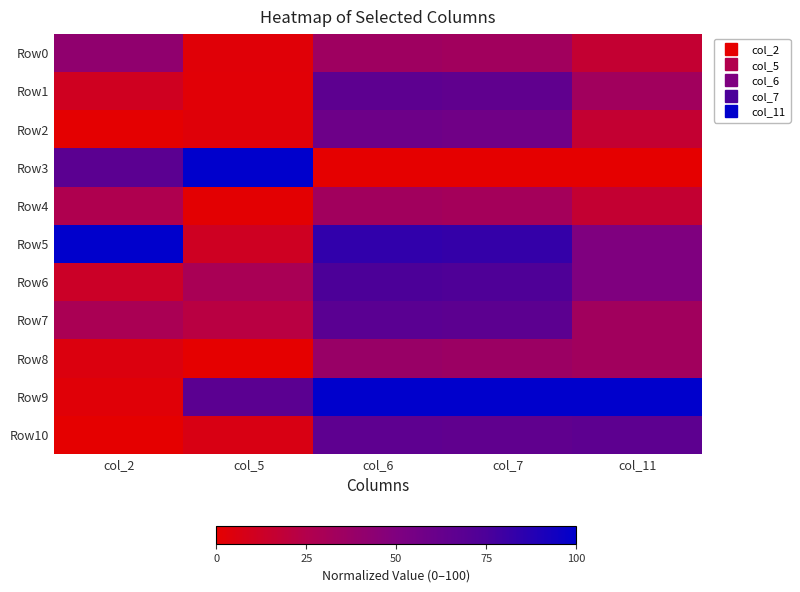

Reading left to right, extract all data points from this chart.

Row0: col_2=41.5	col_5=2.5	col_6=34.9	col_7=33.2	col_11=16.7
Row1: col_2=10.8	col_5=2.1	col_6=66.6	col_7=65.0	col_11=33.3
Row2: col_2=0.7	col_5=2.8	col_6=58.9	col_7=57.2	col_11=16.7
Row3: col_2=67.3	col_5=100.0	col_6=0.0	col_7=0.0	col_11=0.0
Row4: col_2=26.9	col_5=1.0	col_6=33.5	col_7=31.8	col_11=16.7
Row5: col_2=100.0	col_5=11.7	col_6=84.0	col_7=82.7	col_11=50.0
Row6: col_2=13.2	col_5=29.5	col_6=74.7	col_7=73.6	col_11=50.0
Row7: col_2=28.9	col_5=21.7	col_6=68.2	col_7=67.0	col_11=33.3
Row8: col_2=4.7	col_5=0.0	col_6=37.7	col_7=36.0	col_11=33.3
Row9: col_2=2.5	col_5=67.5	col_6=100.0	col_7=100.0	col_11=100.0
Row10: col_2=0.0	col_5=6.6	col_6=66.2	col_7=64.9	col_11=66.7